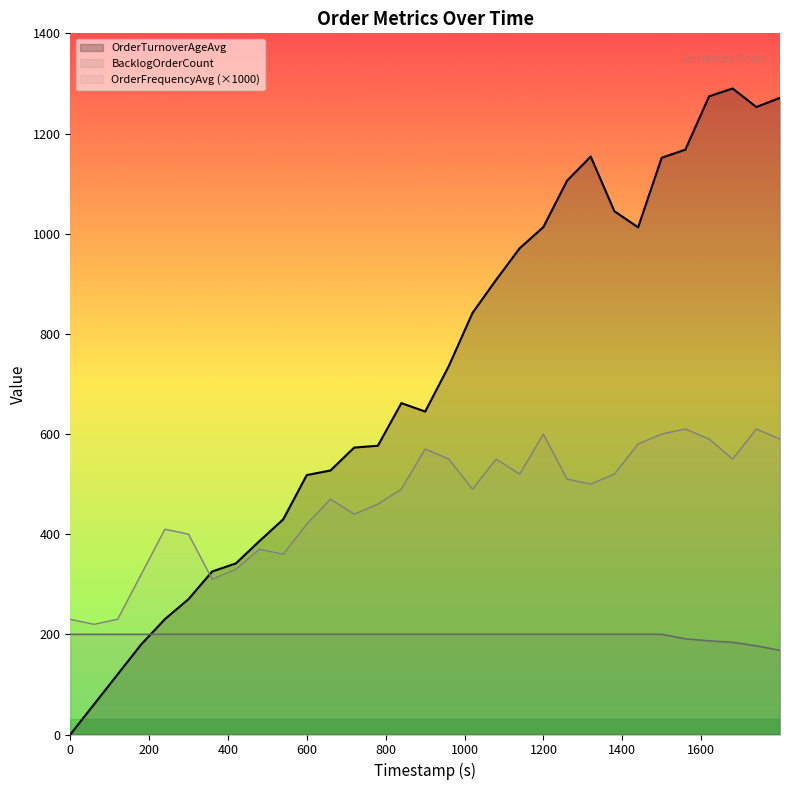

What is the sum of all OrderFrequencyAvg values?

14400.0